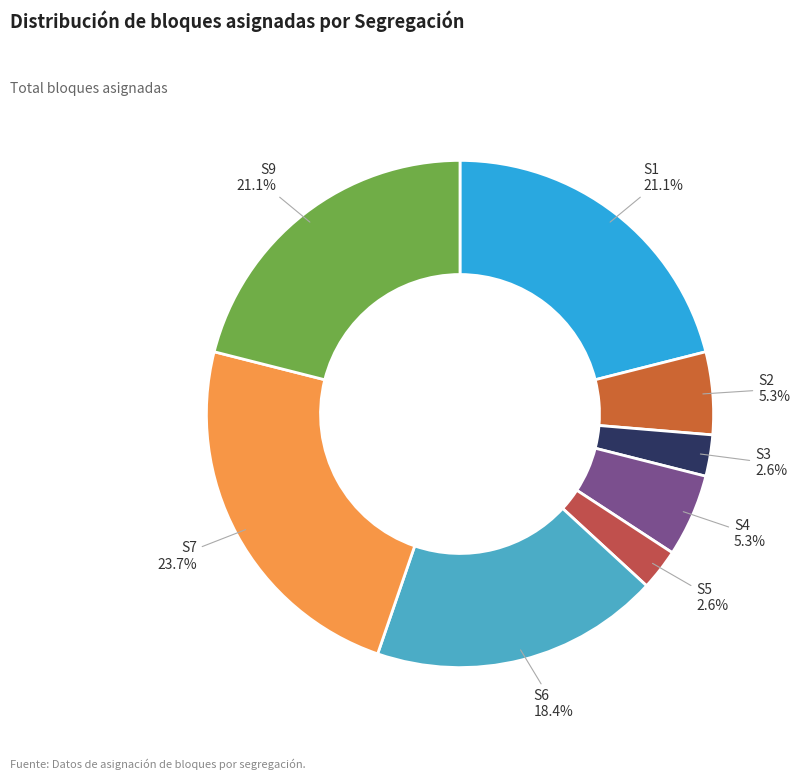

The S1 slice represents 21% of the pie. True or false?

True